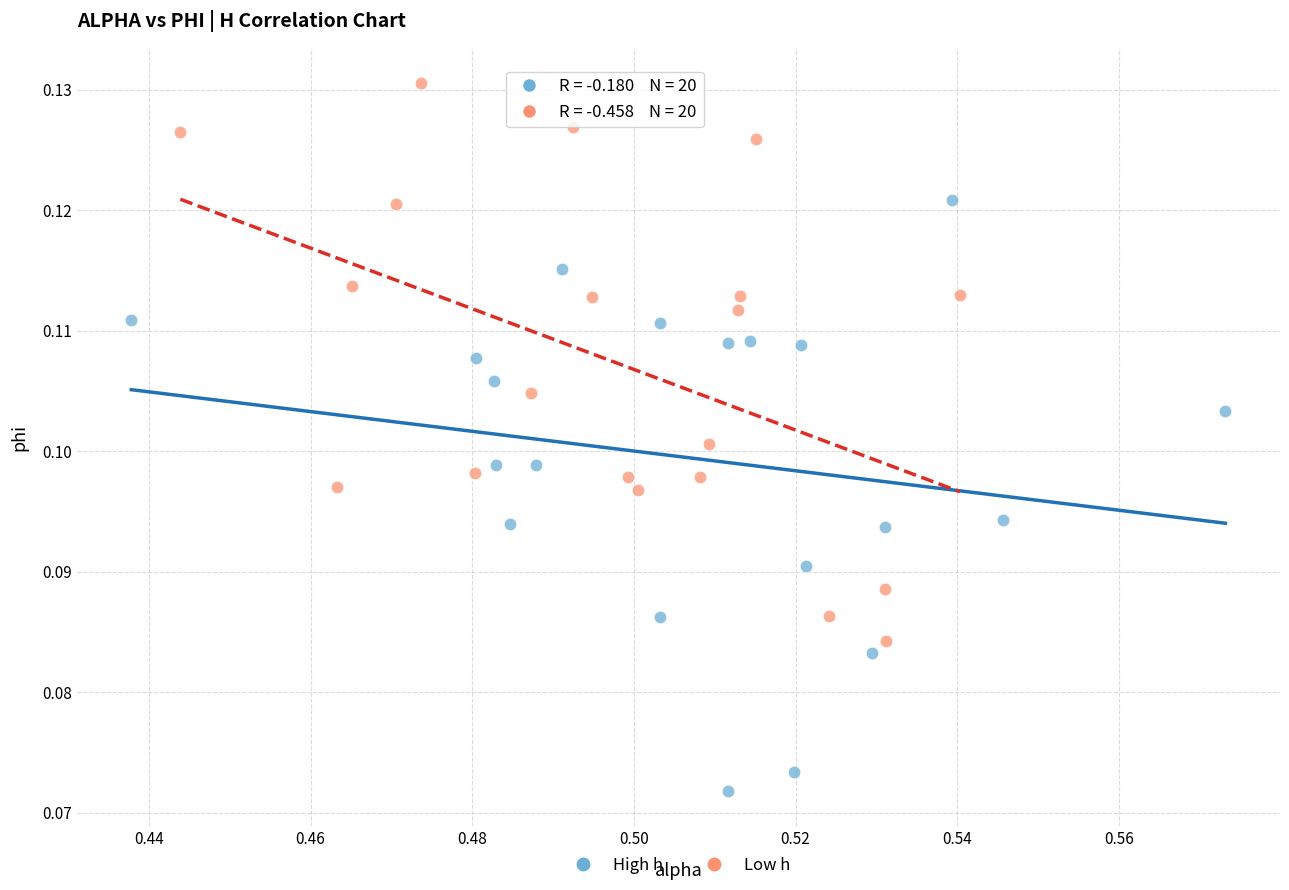

Which series reaches the minimum Y coordinate?

High h